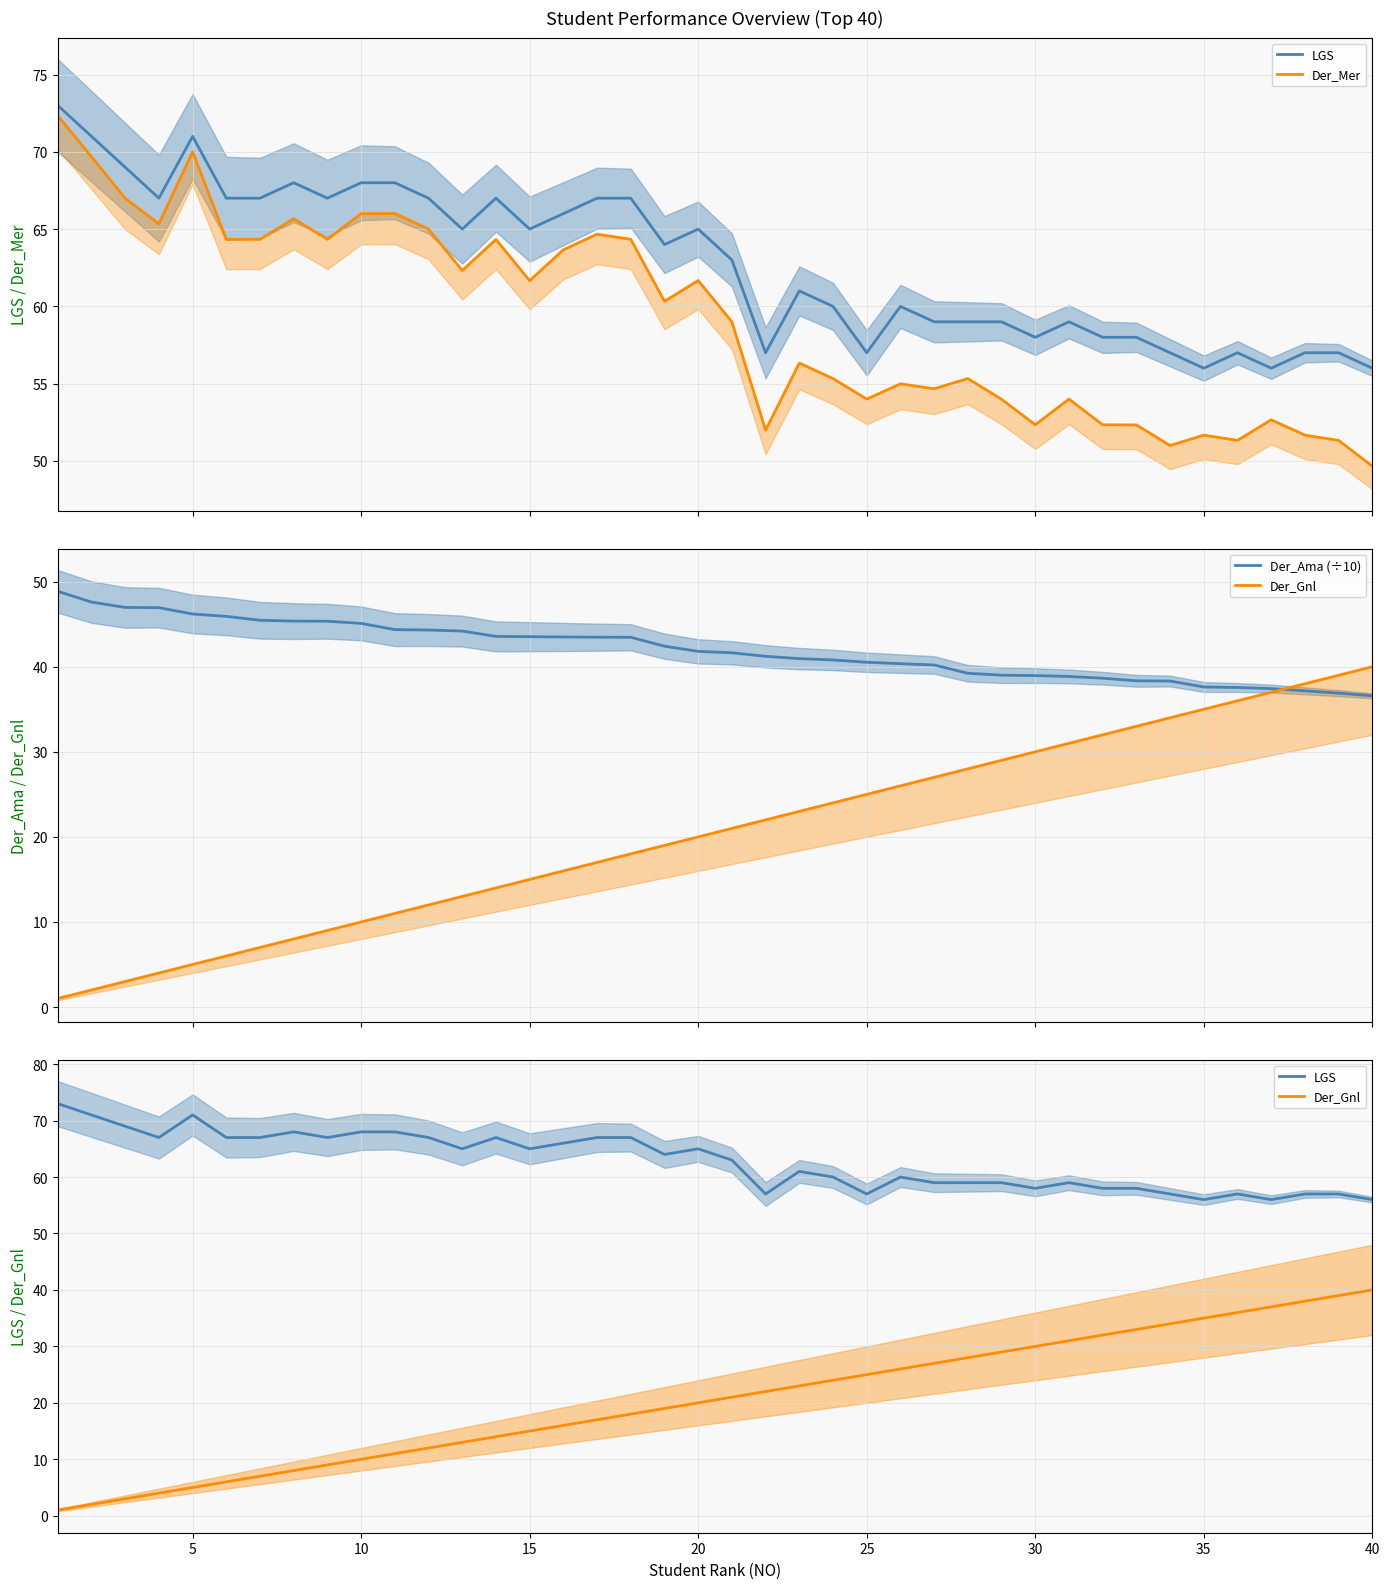

What are all the series names shown in the legend?

LGS, Der_Mer, Der_Ama (÷10), Der_Gnl